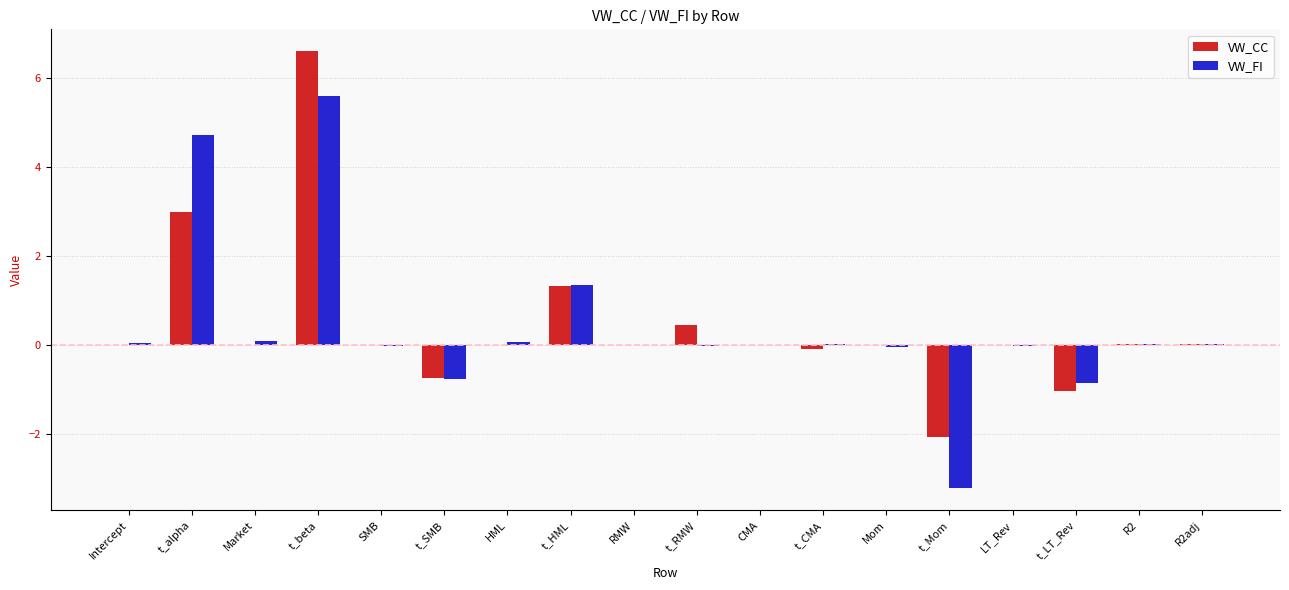

Read the VW_FI value at Market.

0.1